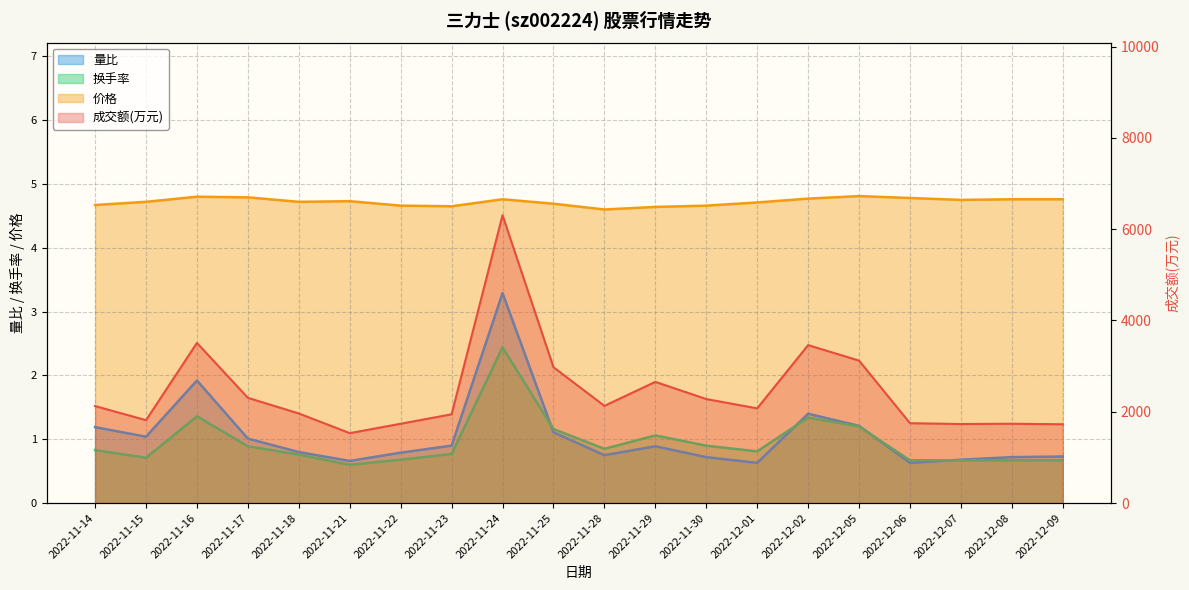

The value of 量比 line at 2022-11-23 is 1.5. True or false?

False